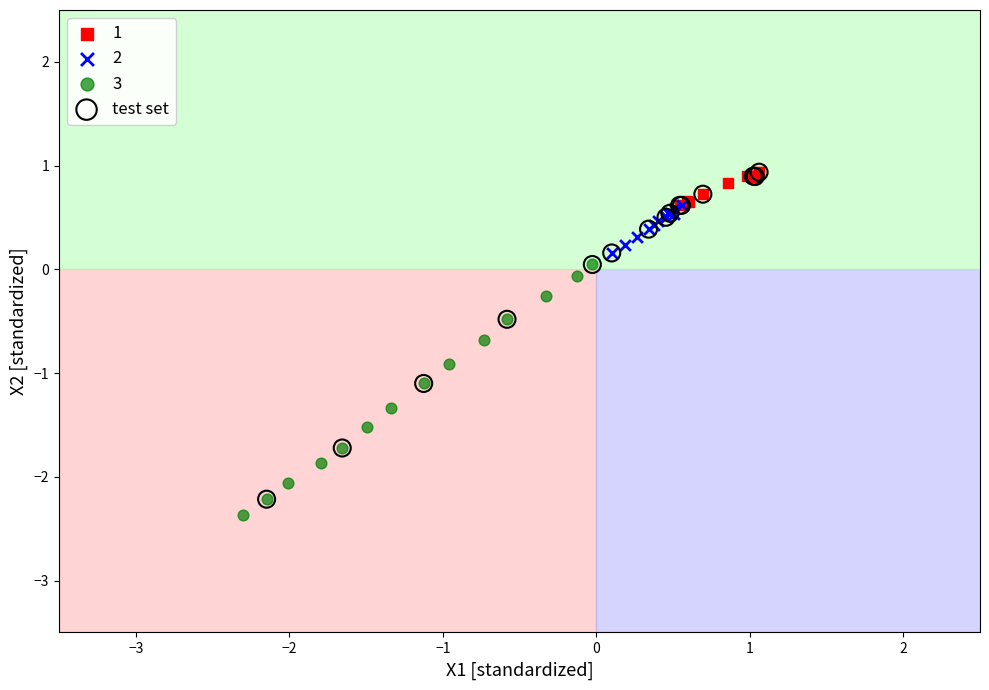

Which series has the widest spread of Y values?

test set